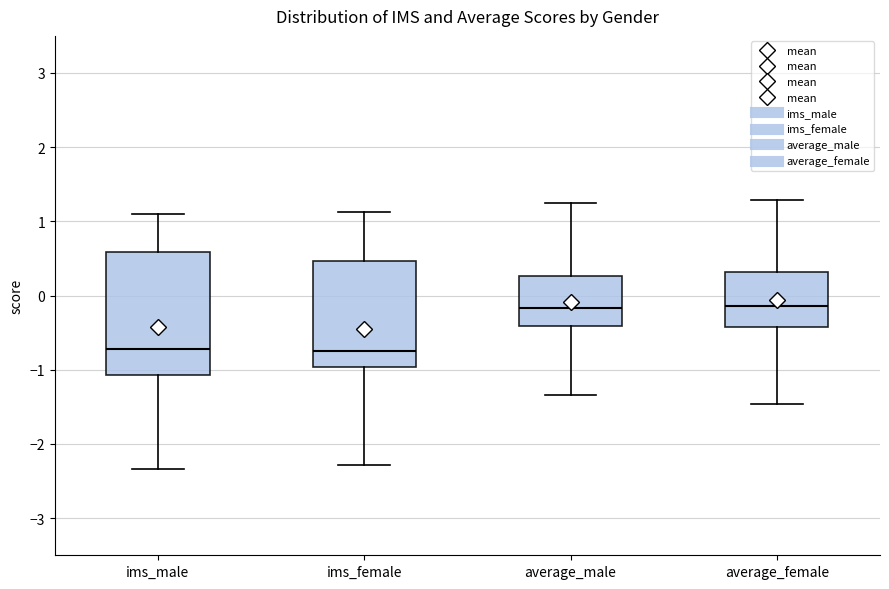

Reading left to right, read every box against the y-axis: the position of its median line, the range the box covers, and the ends of its whiskers. The values are not printed on the chart, so give them approximately, as read against the axis.

ims_male: median -0.7, box -1.1 to 0.6, whiskers -2.3 to 1.1
ims_female: median -0.7, box -1.0 to 0.5, whiskers -2.3 to 1.1
average_male: median -0.2, box -0.4 to 0.3, whiskers -1.3 to 1.2
average_female: median -0.1, box -0.4 to 0.3, whiskers -1.5 to 1.3